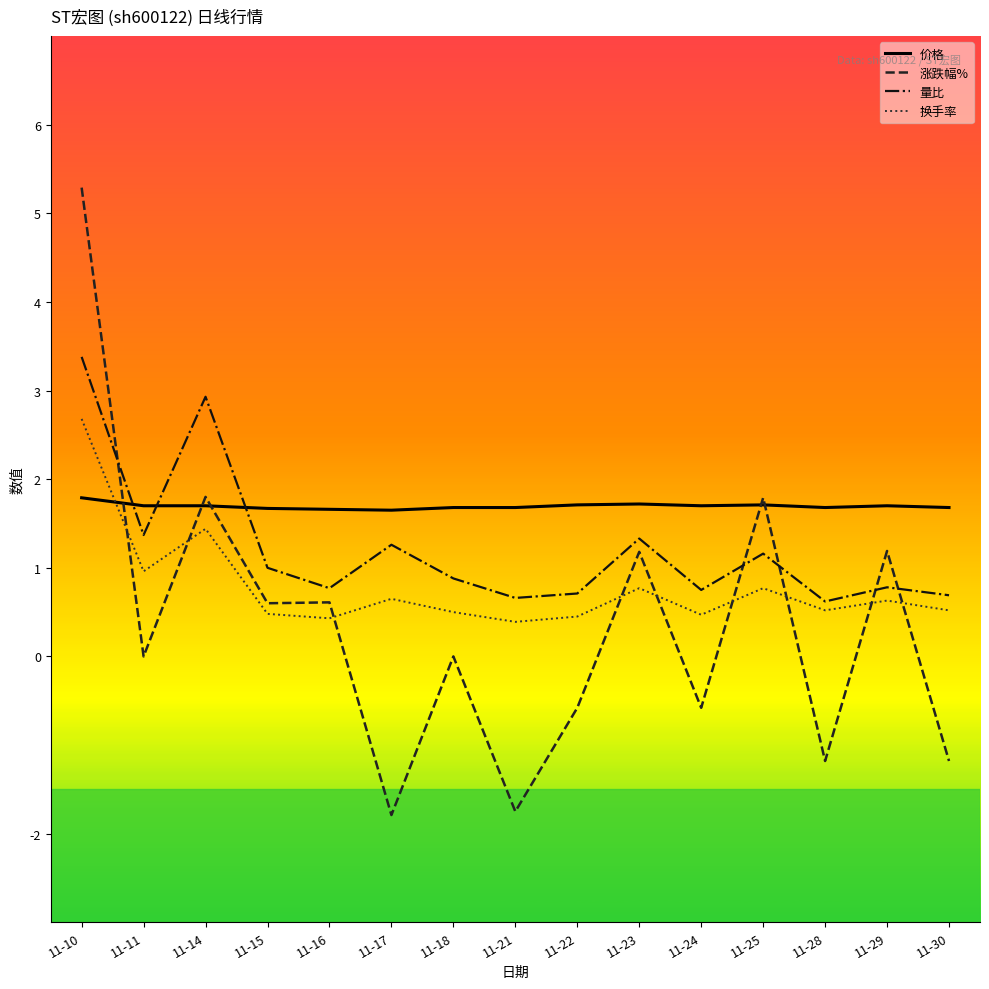

At how many categories does at least one series exceed 4?

1